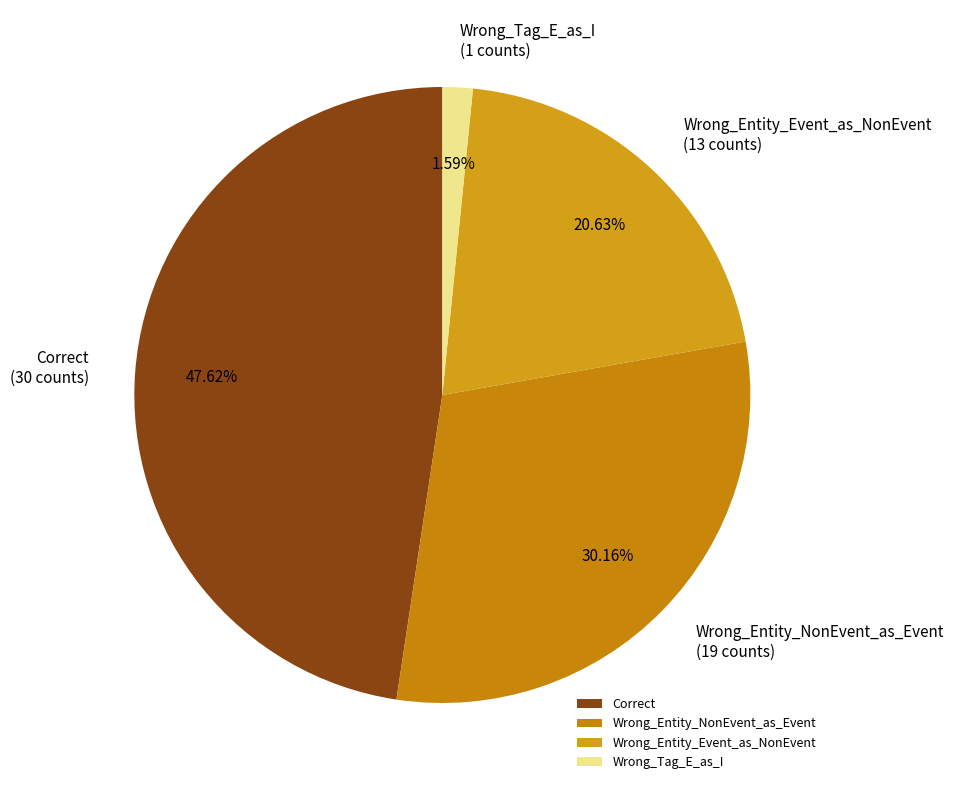

True or false: Wrong_Entity_Event_as_NonEvent accounts for 27% of the total.

False